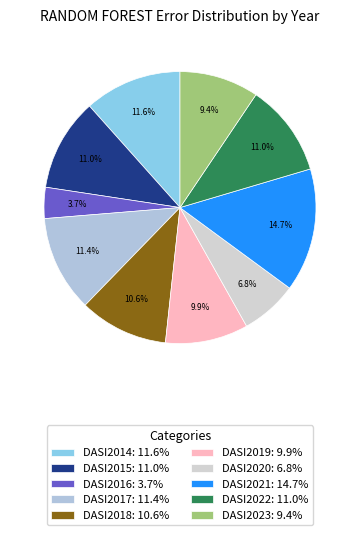

Is it true that DASI2017 is 11% of the pie?

True